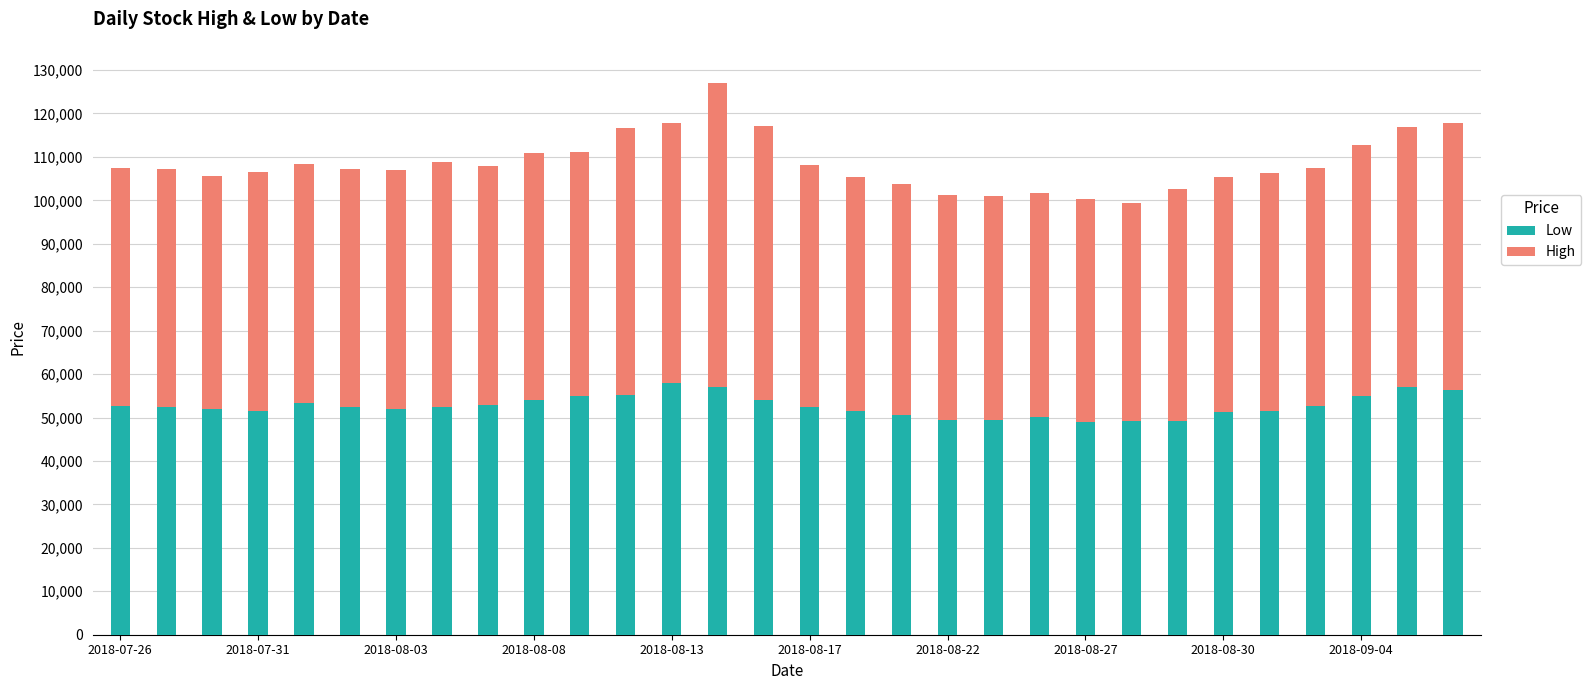

What is the difference between the second highest and second lowest values in the Low series?

7900